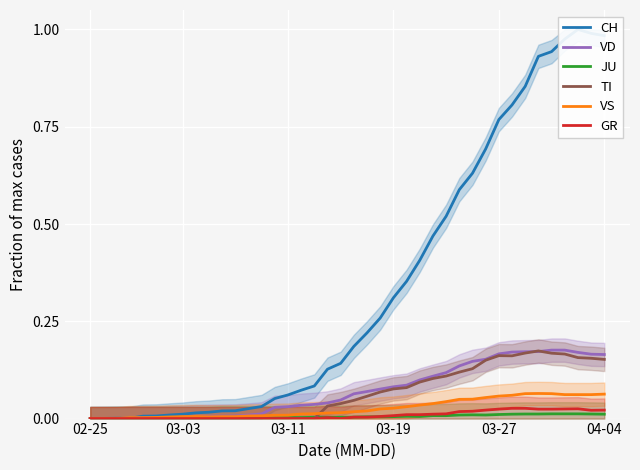

How many data points in TI are above 0?

22